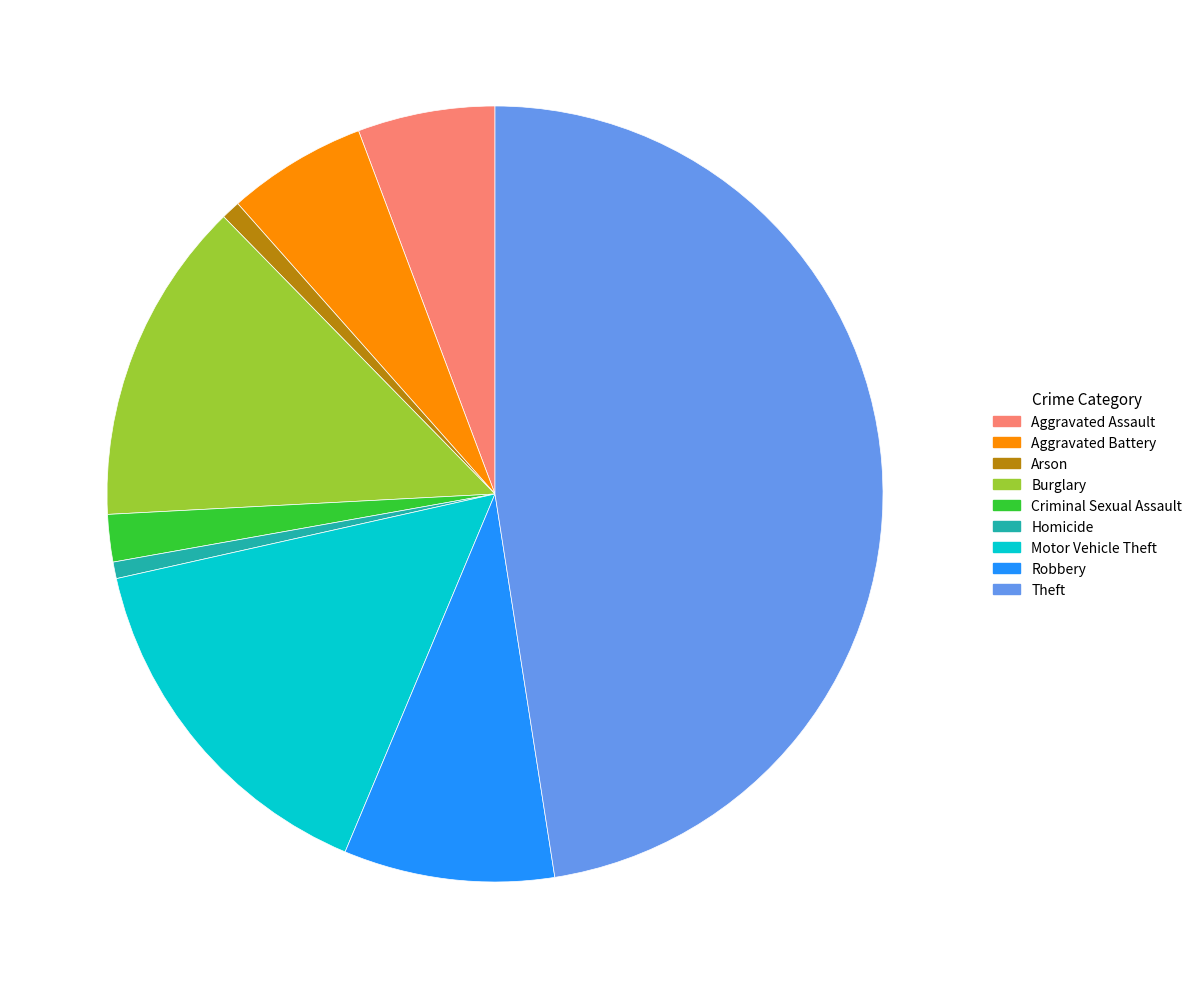

What is the largest slice in the pie chart?

Theft